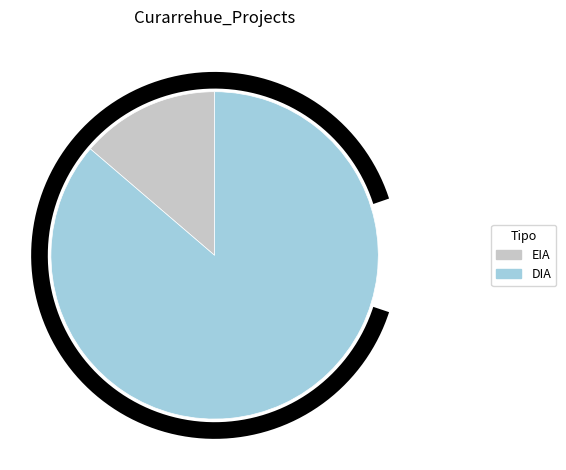

Is there any slice that represents more than half of the pie?

Yes